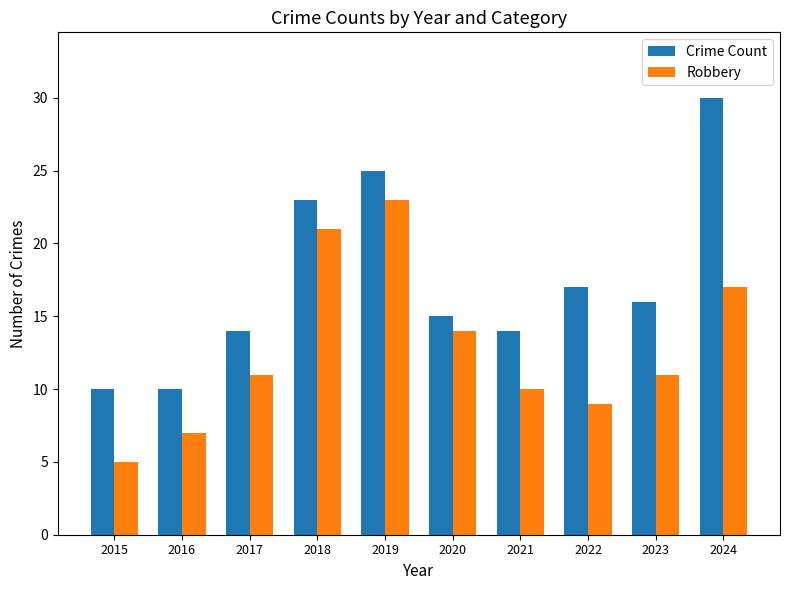

What is the sum of the Robbery values at 2015 and 2022?

14